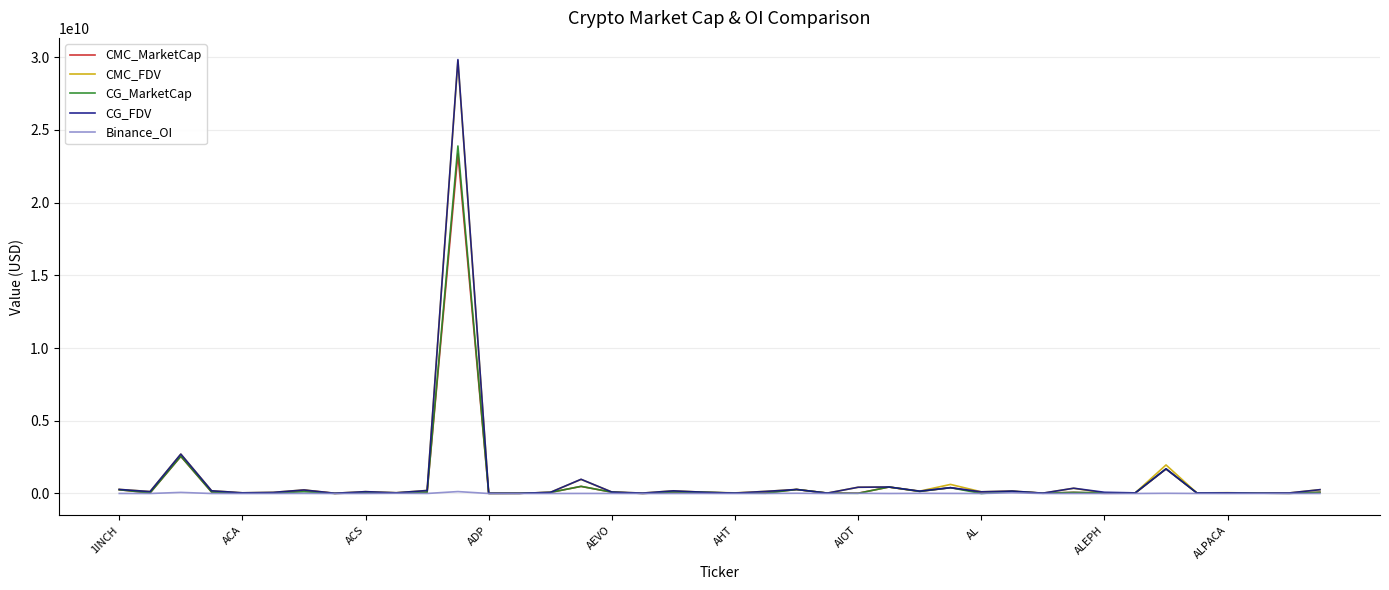

Which series has the largest range (max minus min)?

CG_FDV